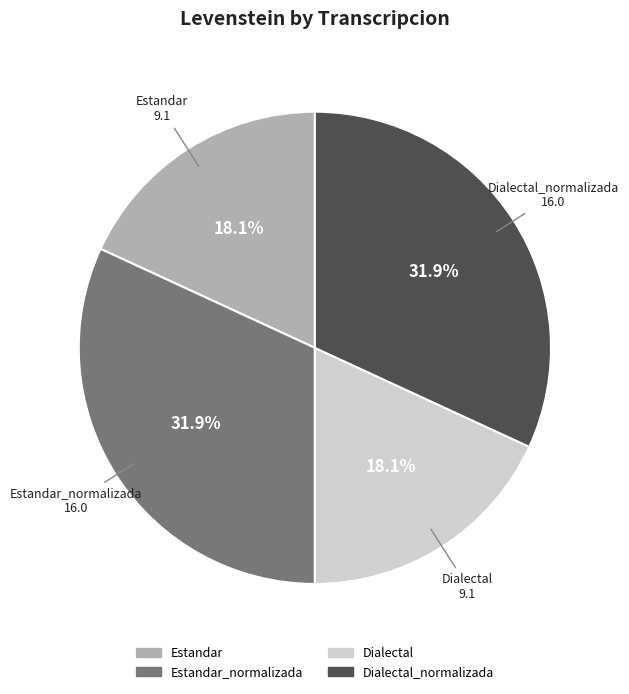

Is there any slice that represents more than half of the pie?

No